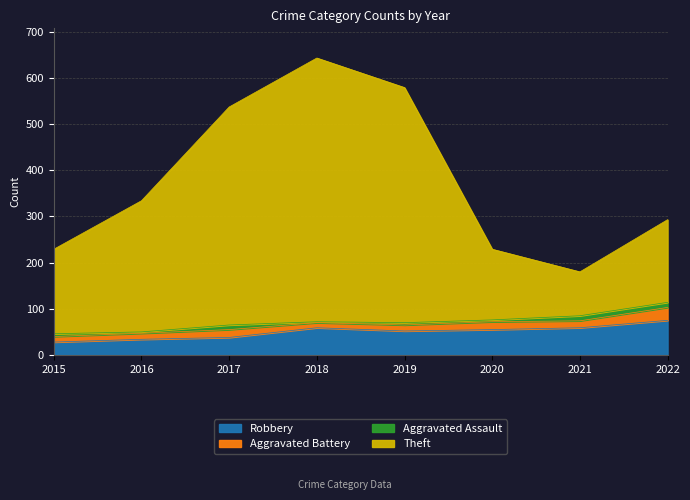

How many interior local peaks does the Robbery series have?

1